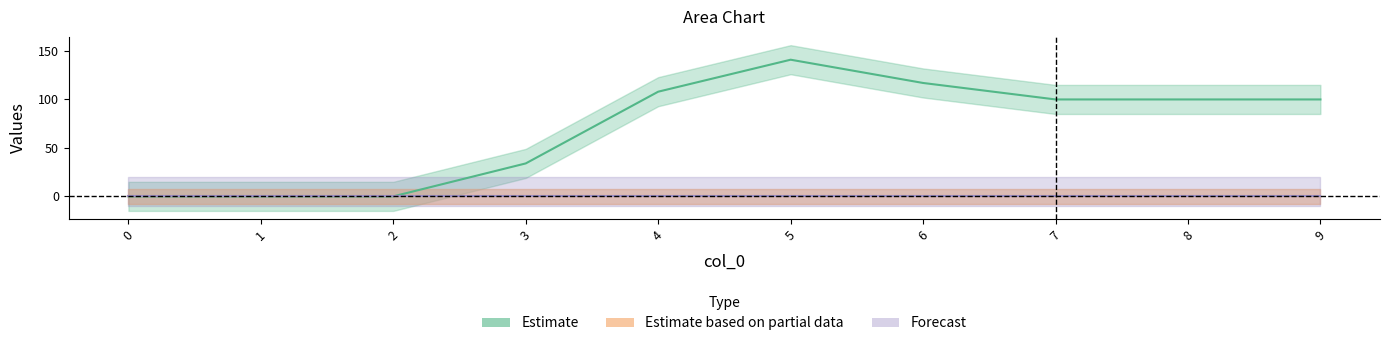

What is the difference between the highest and lowest values at 5?

141